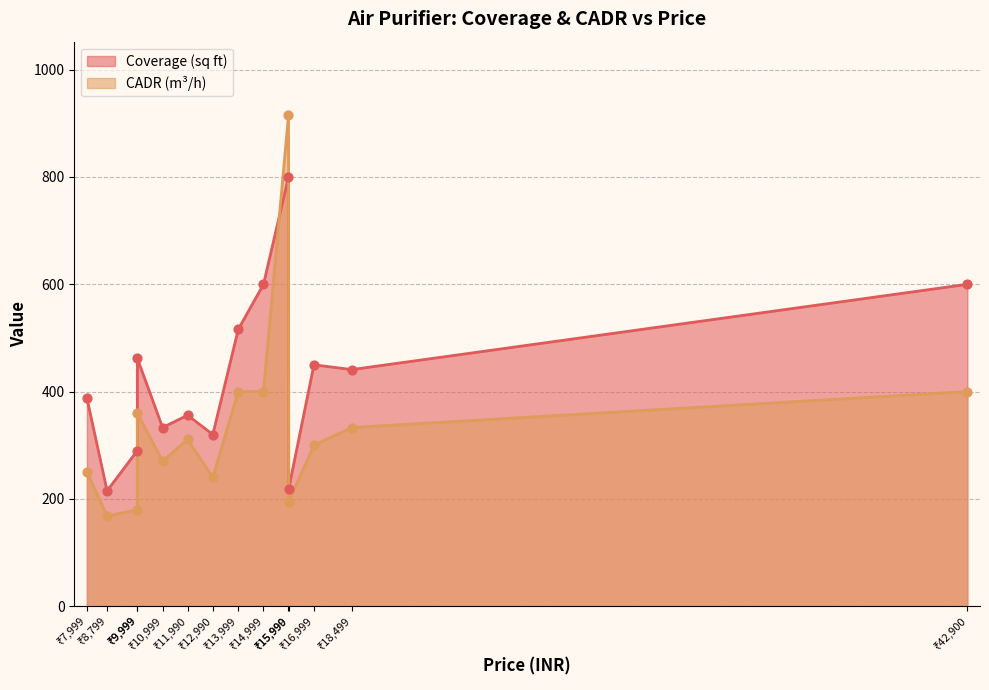

Which series contains the highest Y value?

CADR (m³/h)